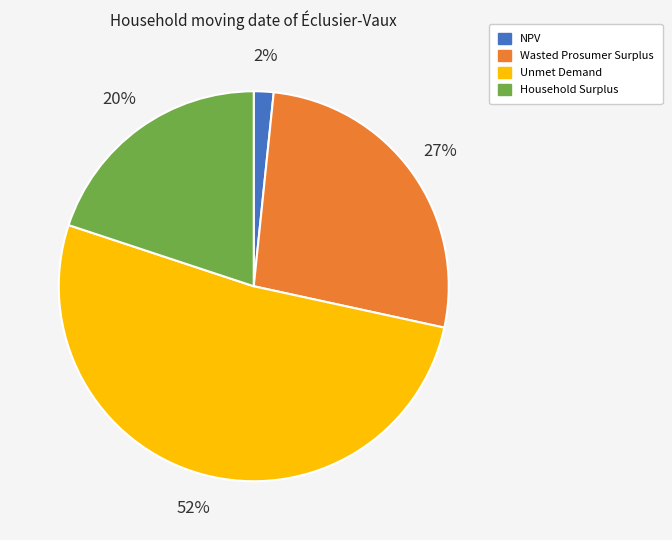

Rank the categories by value from lowest to highest.

NPV, Household Surplus, Wasted Prosumer Surplus, Unmet Demand